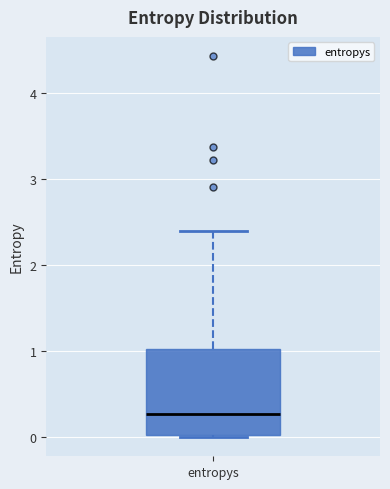

Where does the median line of the box for entropys sit on the y-axis? The values are not printed on the chart, so give them approximately, as read against the axis.

0.3